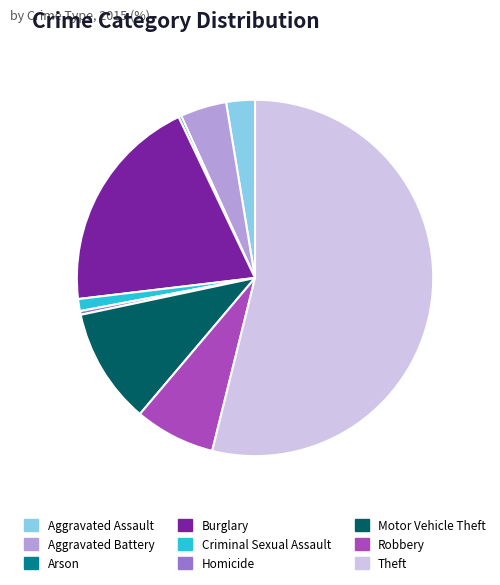

Which slice is the largest?

Theft